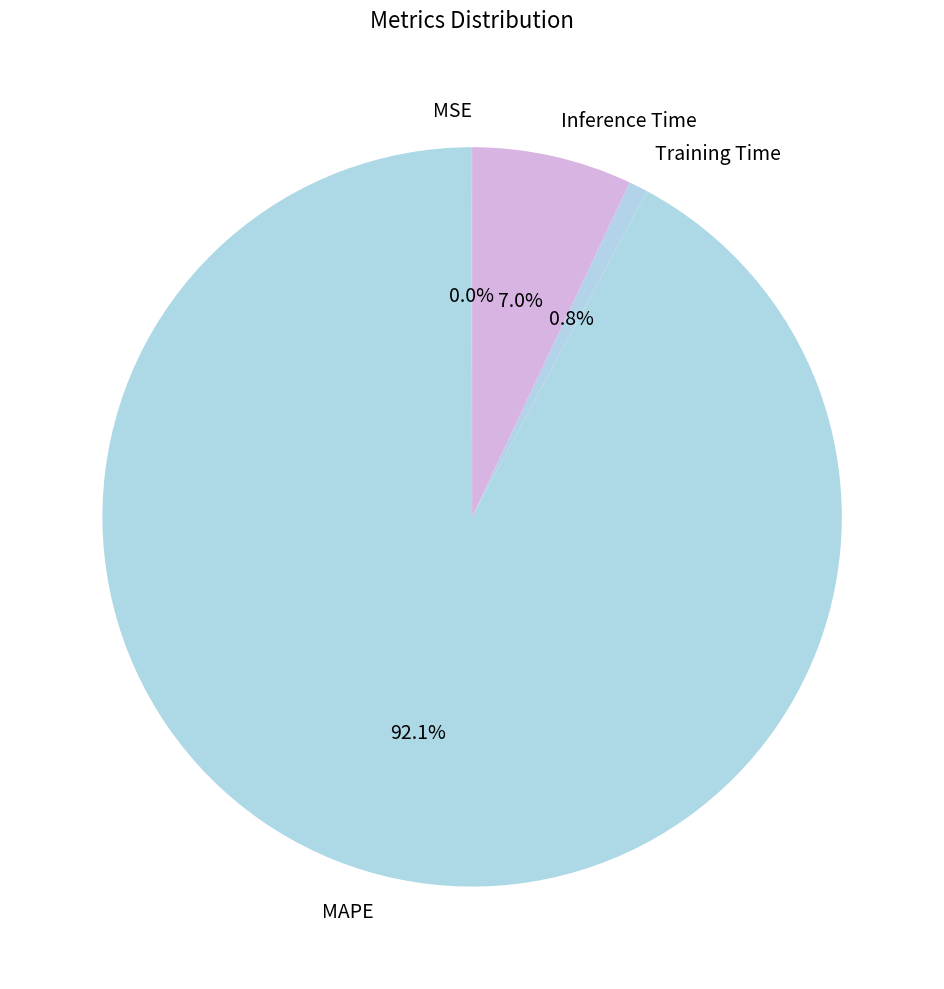

Is the sum of MAPE and Inference Time greater than half?

Yes